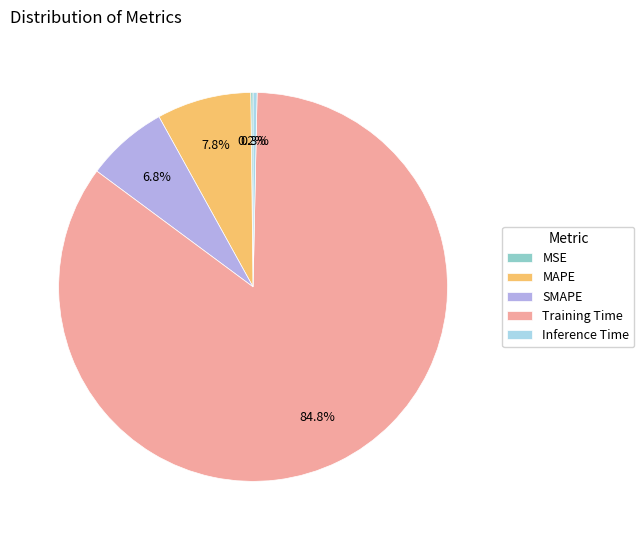

What portion of the pie excludes SMAPE?

93.2%